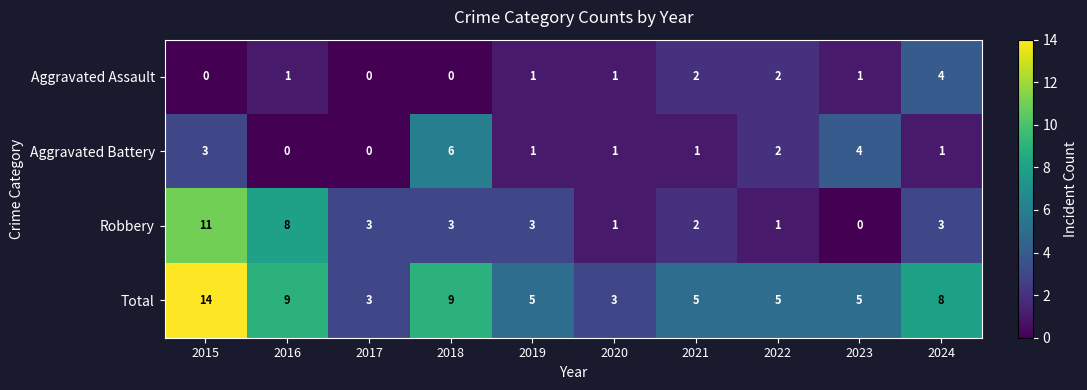

At how many categories does at least one series exceed 6?

4